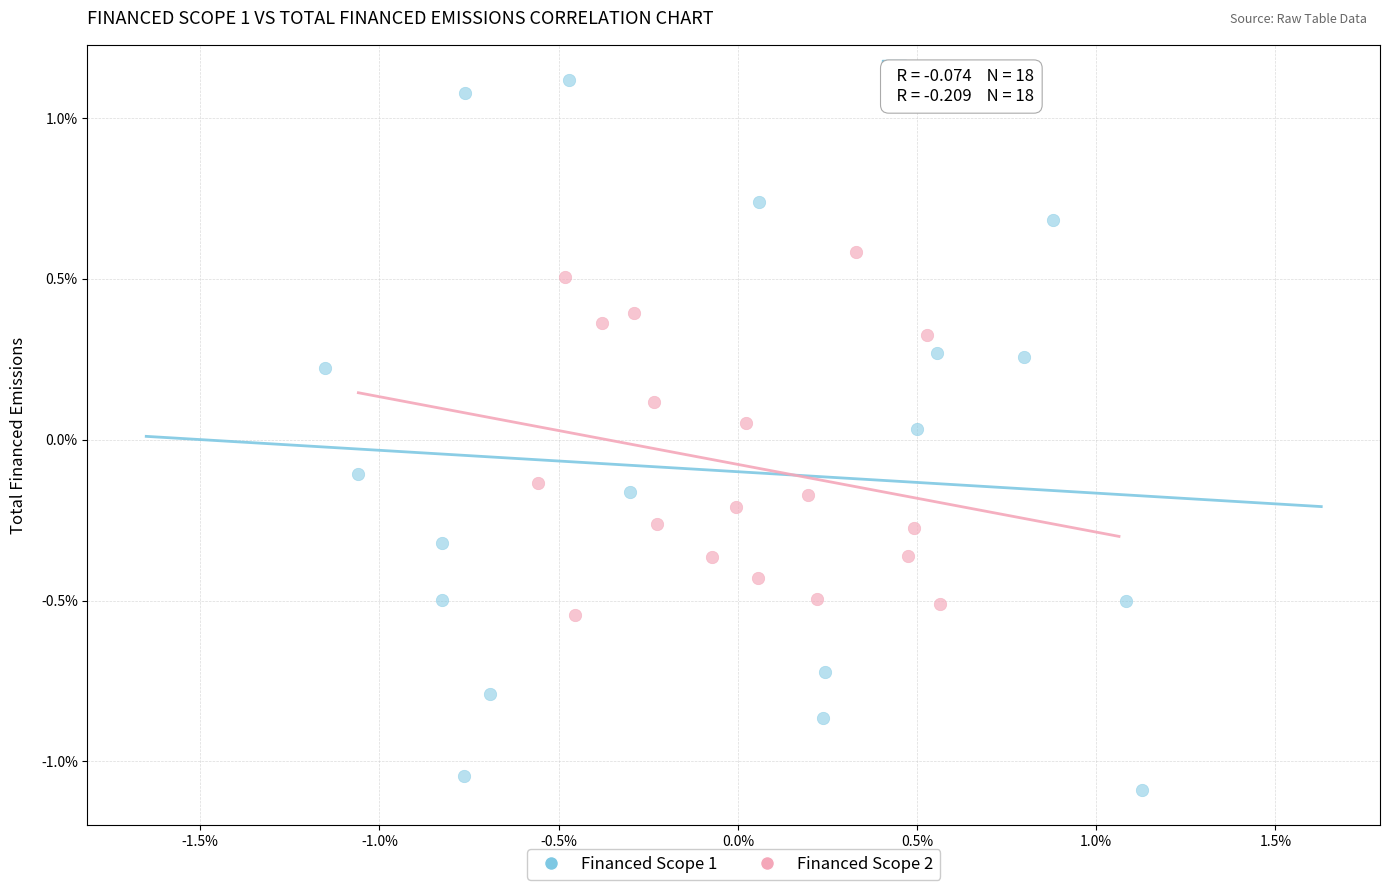

Which series reaches the maximum Y coordinate?

Financed Scope 1